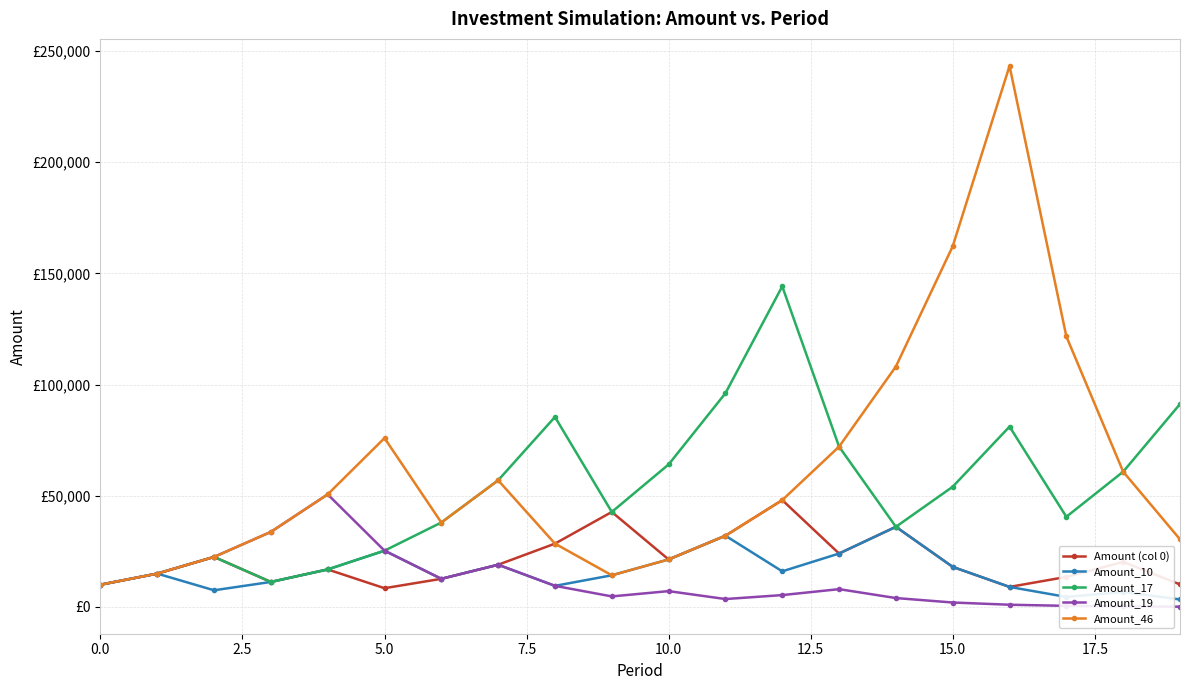

List the series in order of their peak value, lowest first.

Amount_10, Amount (col 0), Amount_19, Amount_17, Amount_46